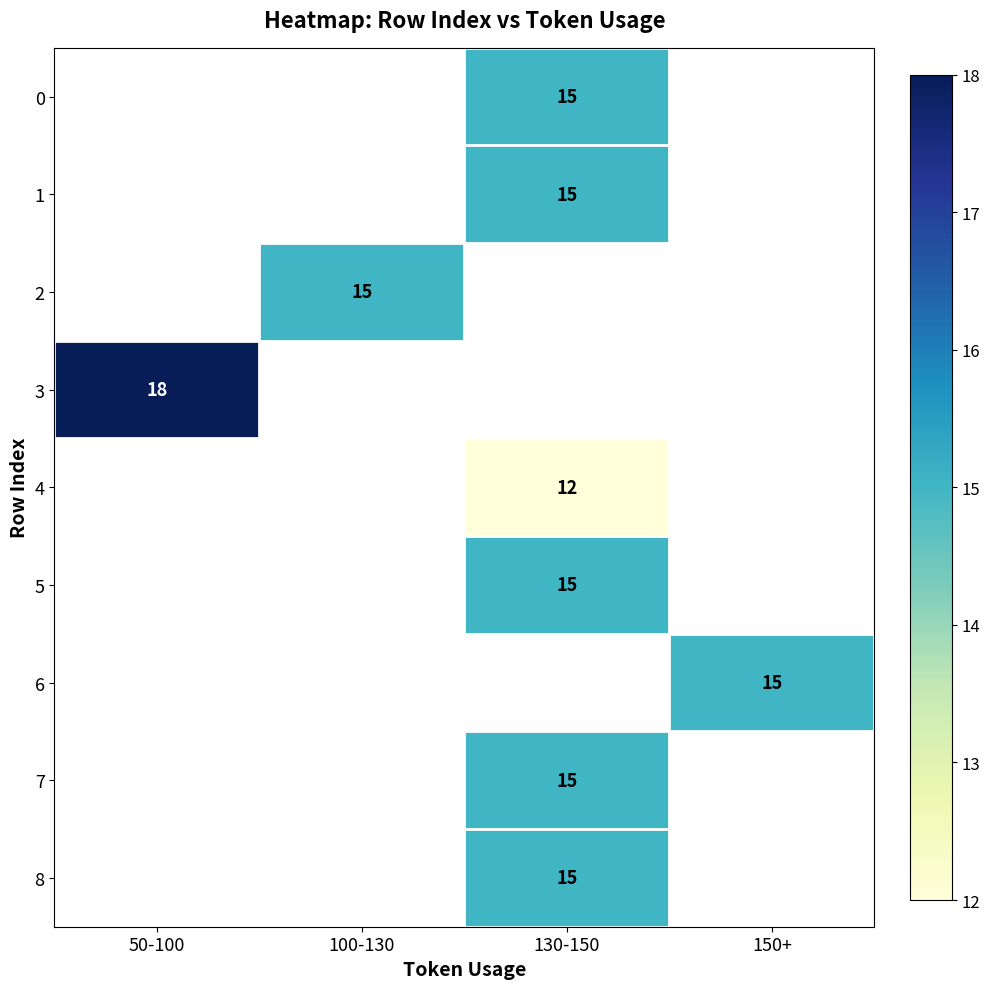

Is it true that 0 equals 6 at 130-150?

False